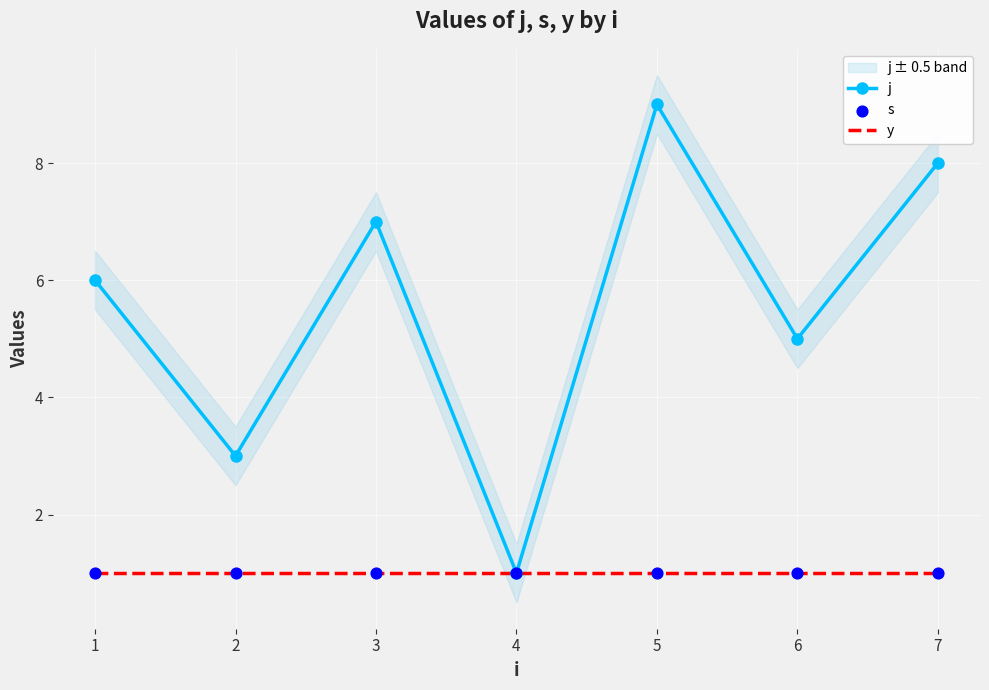

Which series has the largest Y range (max minus min)?

j